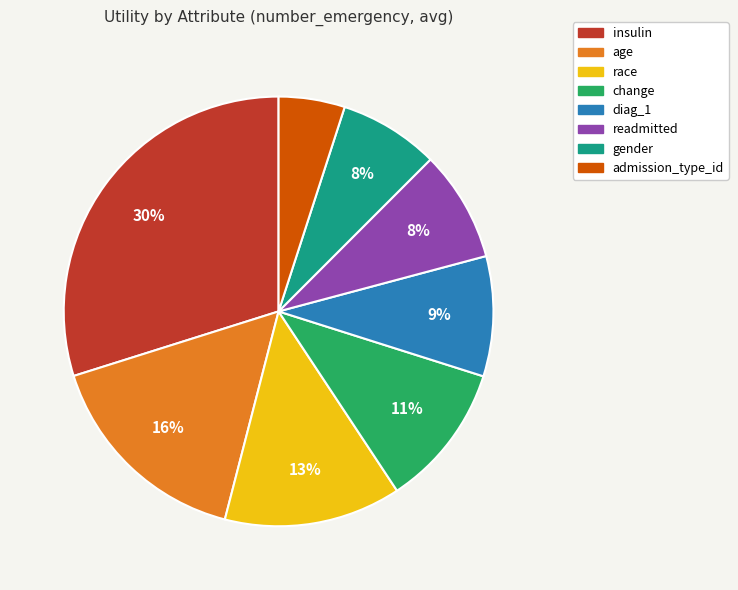

Is it true that readmitted is 8% of the pie?

True